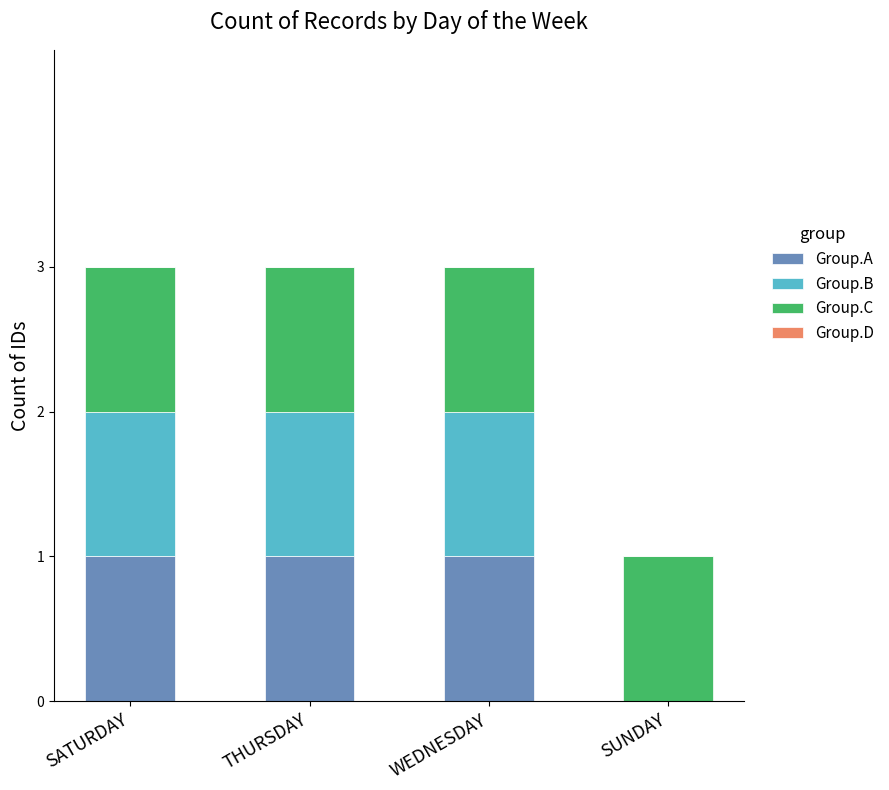

Is it true that Group.A equals 1 at WEDNESDAY?

True